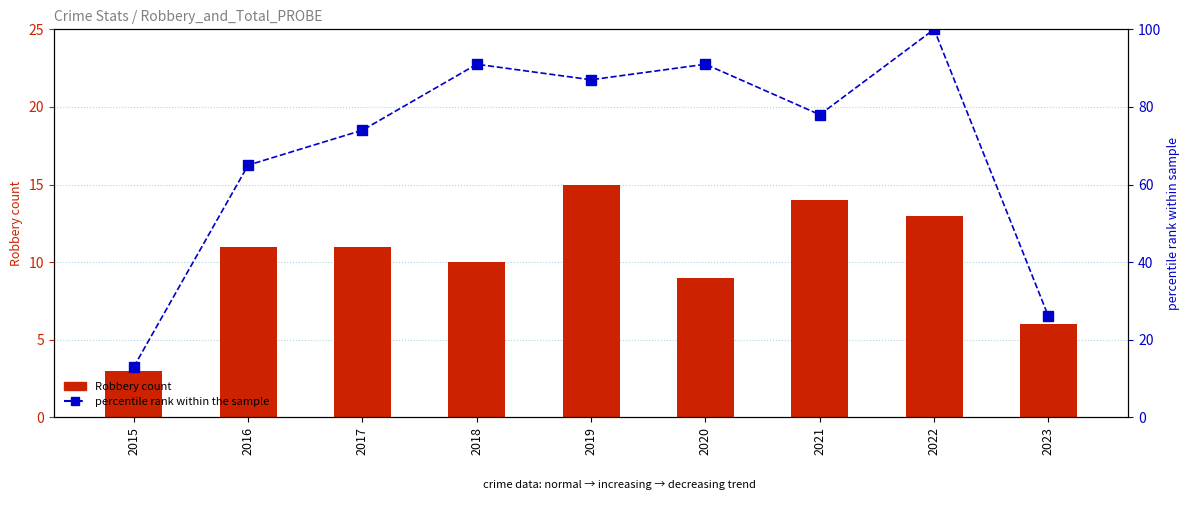

Which series has the largest total across all categories?

percentile rank within the sample